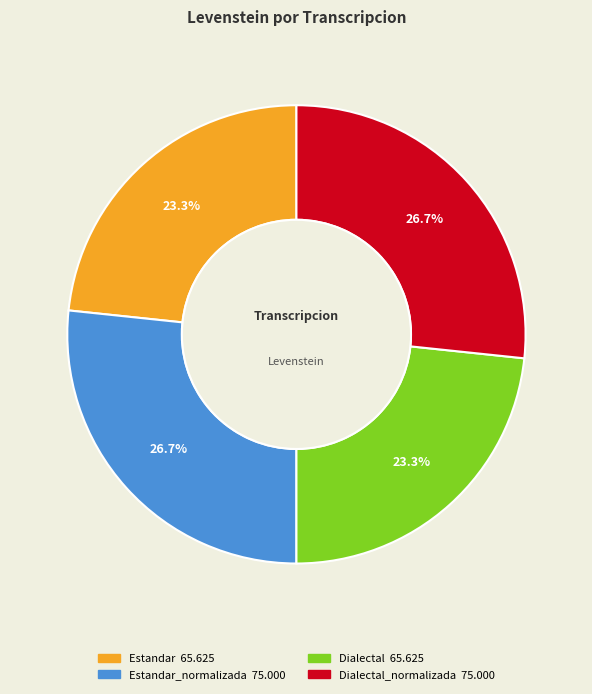

Is there any slice that represents more than half of the pie?

No